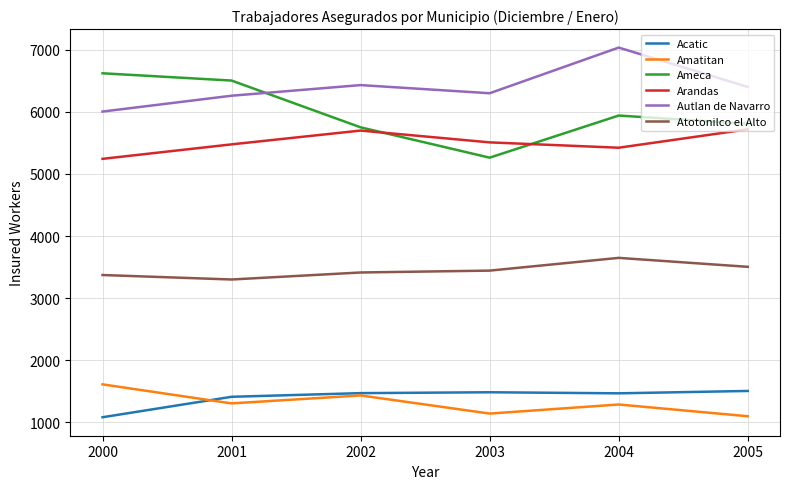

What is the minimum value for Ameca?

5262